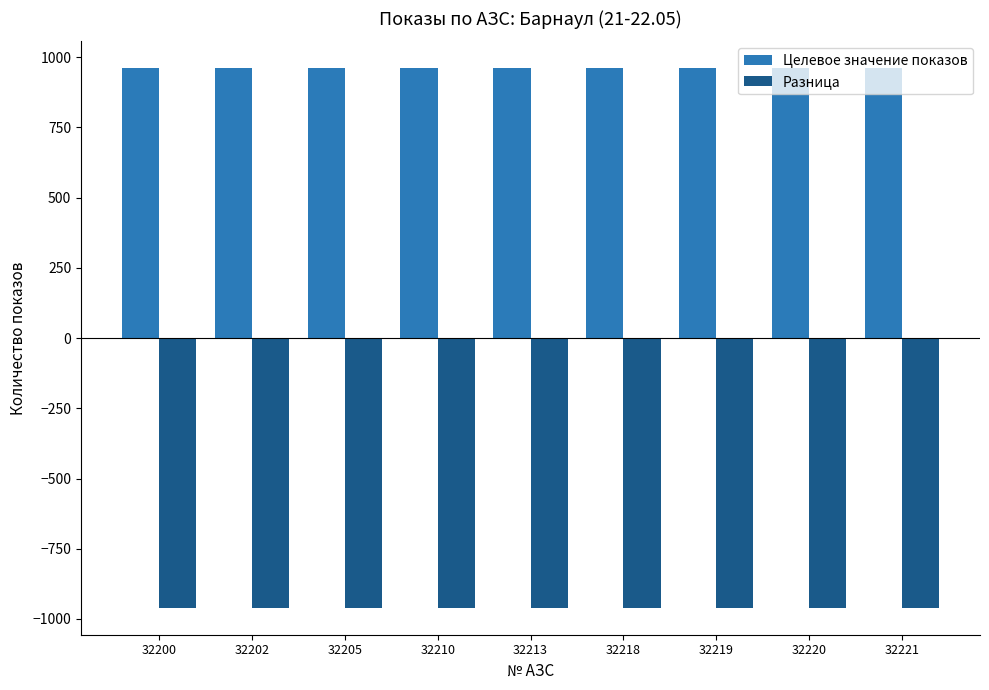

Reading left to right, transcribe all the data shown in this chart.

Целевое значение показов: 32200=960	32202=960	32205=960	32210=960	32213=960	32218=960	32219=960	32220=960	32221=960
Разница: 32200=-960	32202=-960	32205=-960	32210=-960	32213=-960	32218=-960	32219=-960	32220=-960	32221=-960